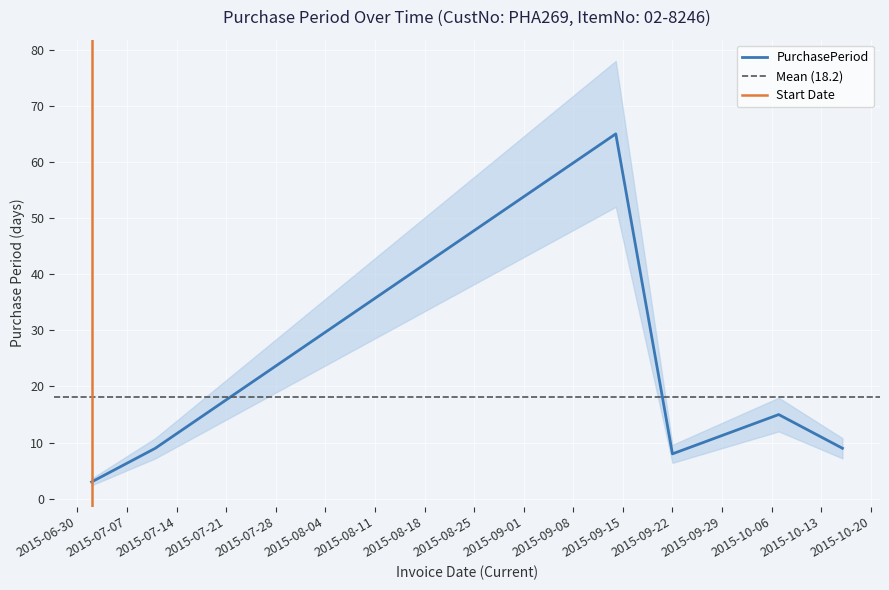

At which label does the data first exceed 9?

2015-09-14